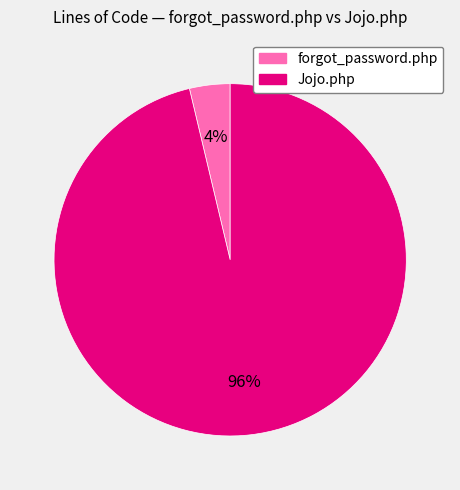

Is the sum of Jojo.php and forgot_password.php greater than half?

Yes